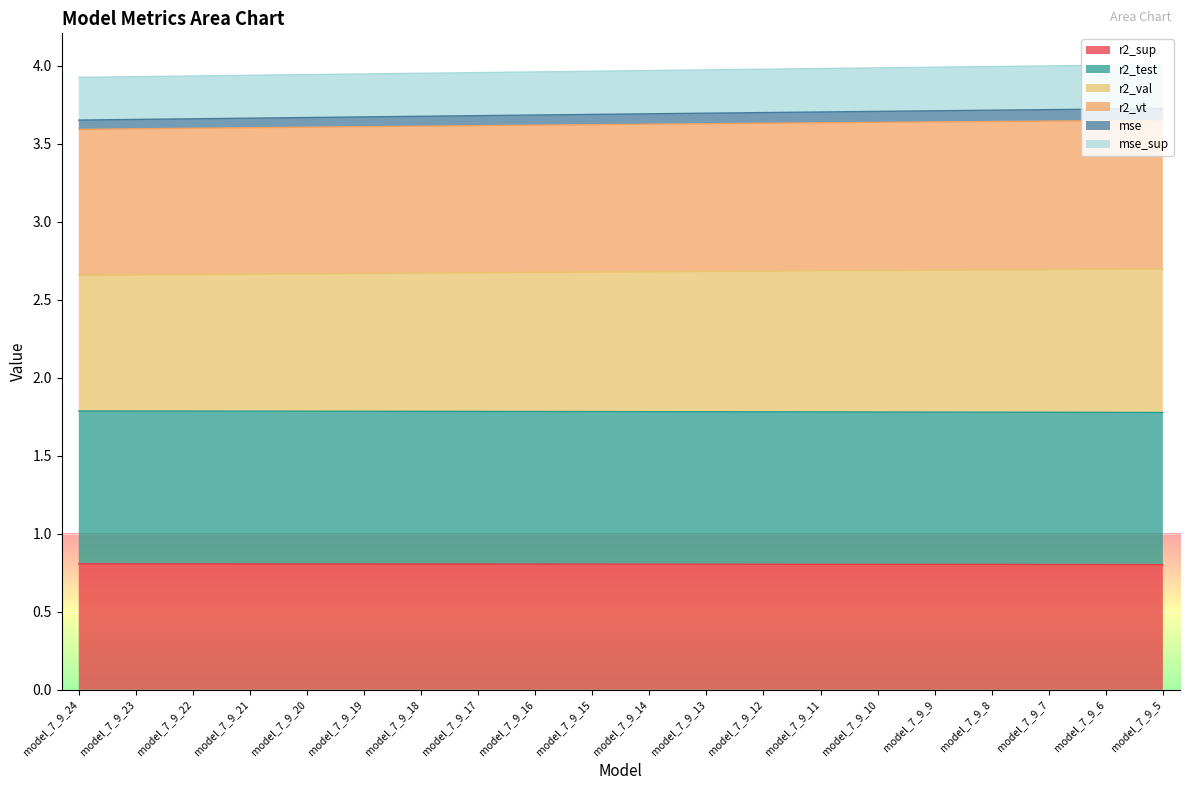

Which has a higher value, model_7_9_18 or model_7_9_5?

model_7_9_18